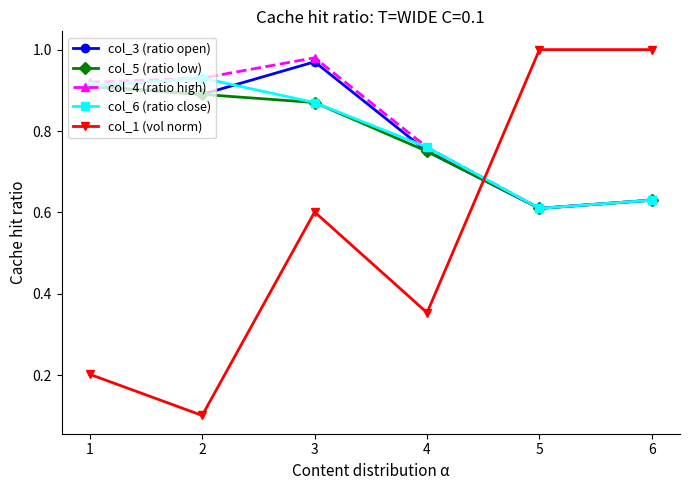

Which series changed the most between 2 and 6?

col_1 (vol norm)